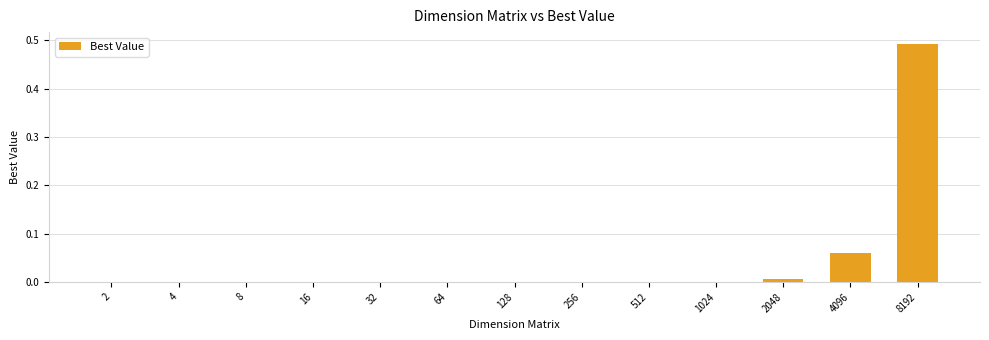

Is it true that the value at 1024 is 0.0?

True